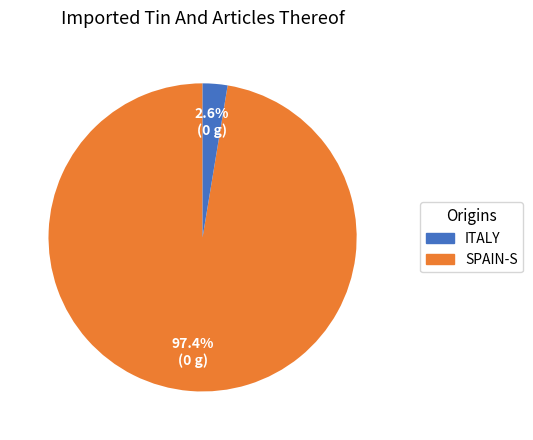

Does any single category account for the majority?

Yes